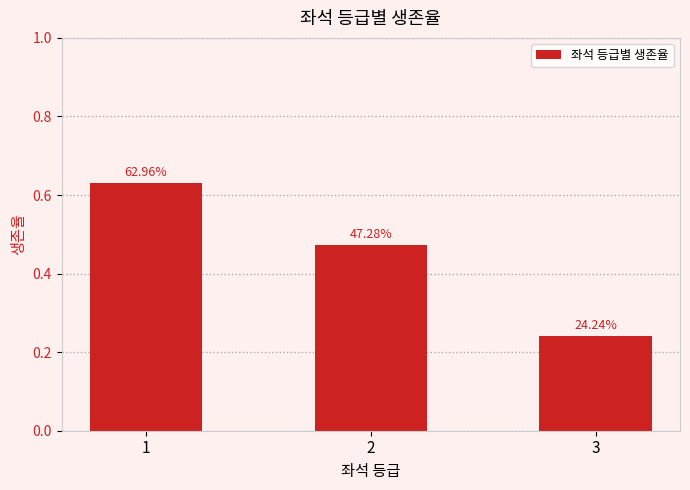

Are the bars horizontal?

No